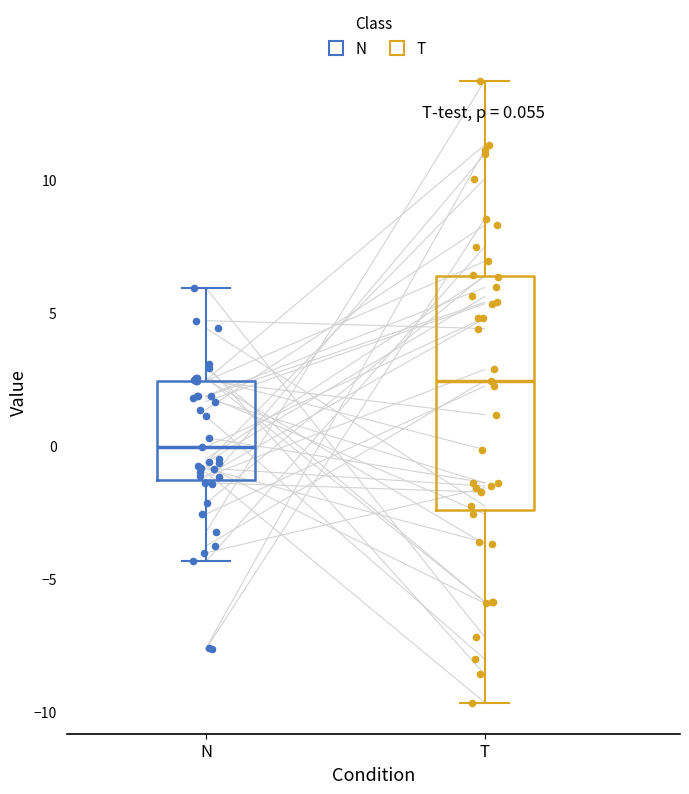

Which box is the tallest, from its lower edge to its upper edge?

T